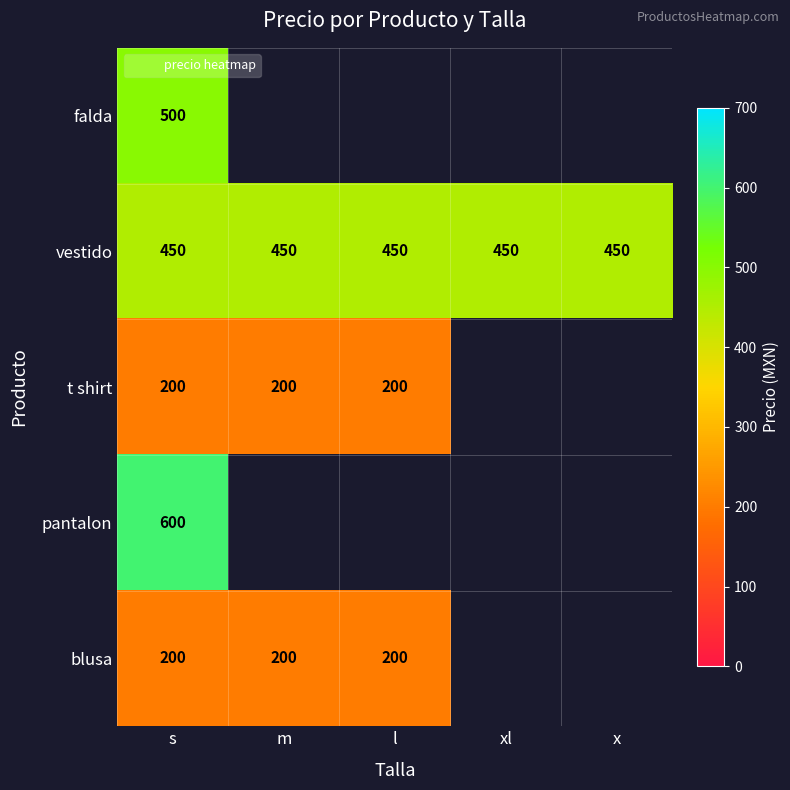

The blusa series shows 200.0 at m. True or false?

True